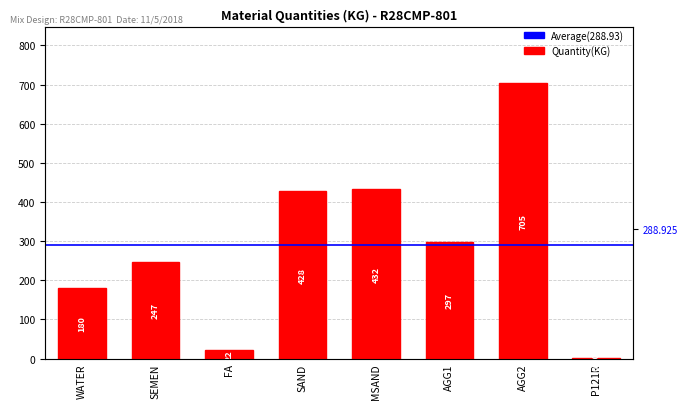

What is the greatest value displayed?

705.0